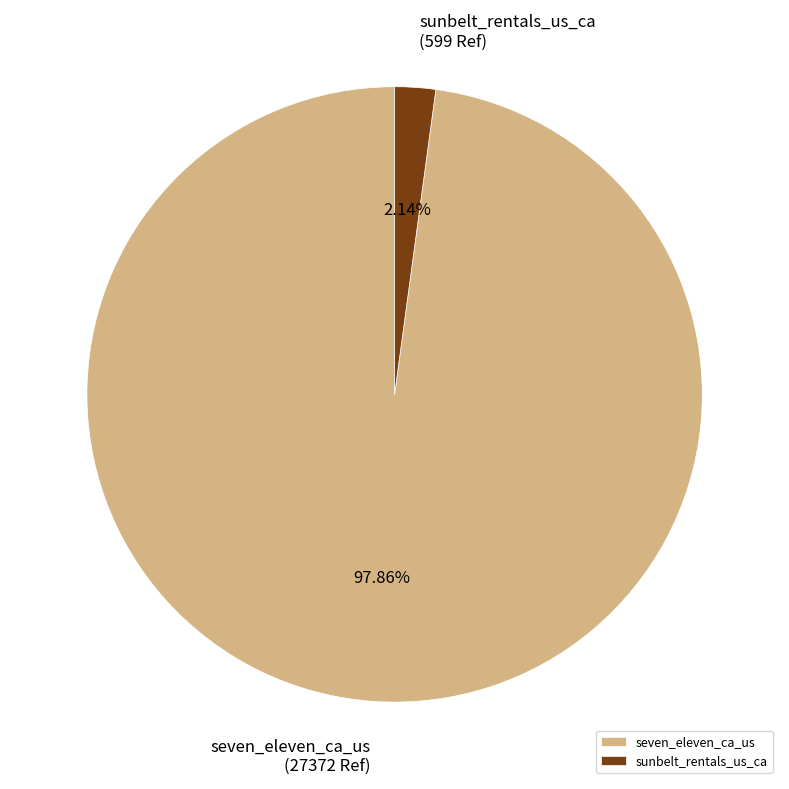

To the nearest percent, what portion does seven_eleven_ca_us represent?

98%